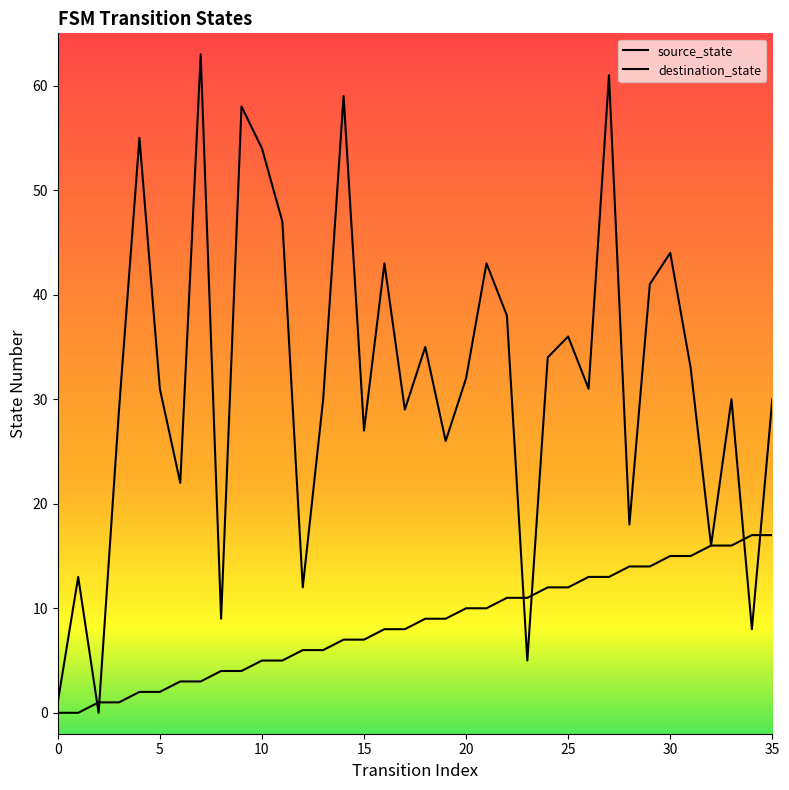

Is this an area chart (filled region under the line)?

No